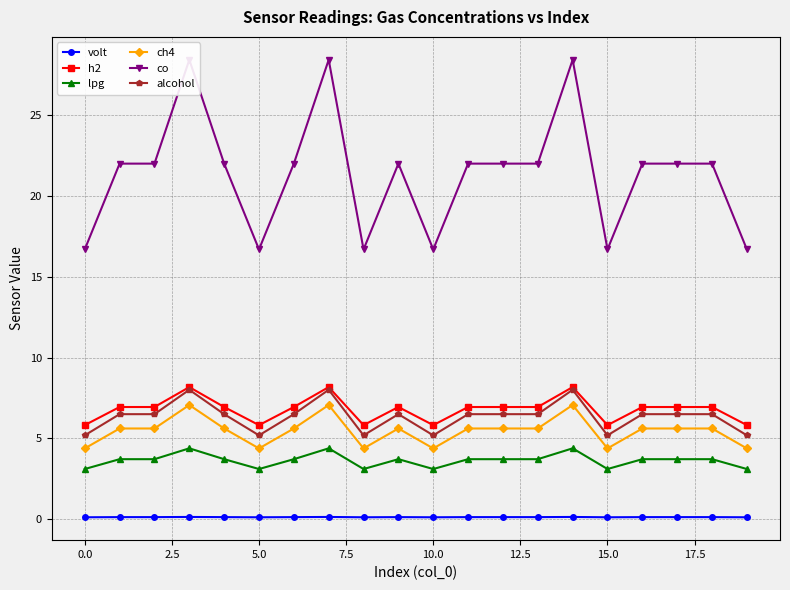

Rank the series at 12 from lowest to highest value.

volt, lpg, ch4, alcohol, h2, co